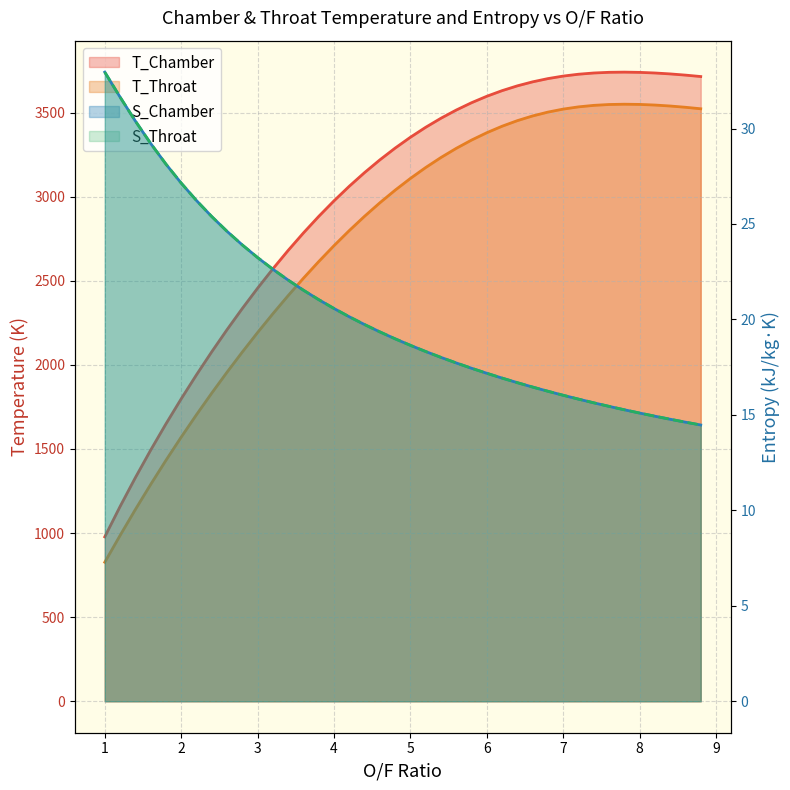

What are all the series names shown in the legend?

T_Chamber, T_Throat, S_Chamber, S_Throat